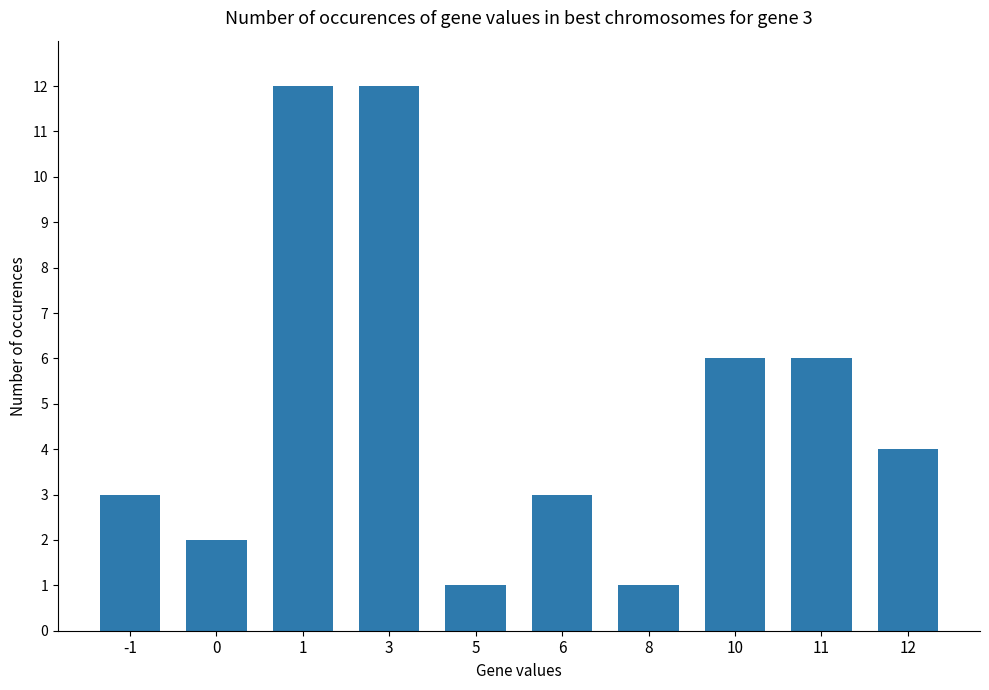

What is the difference between the second highest and minimum values?

11